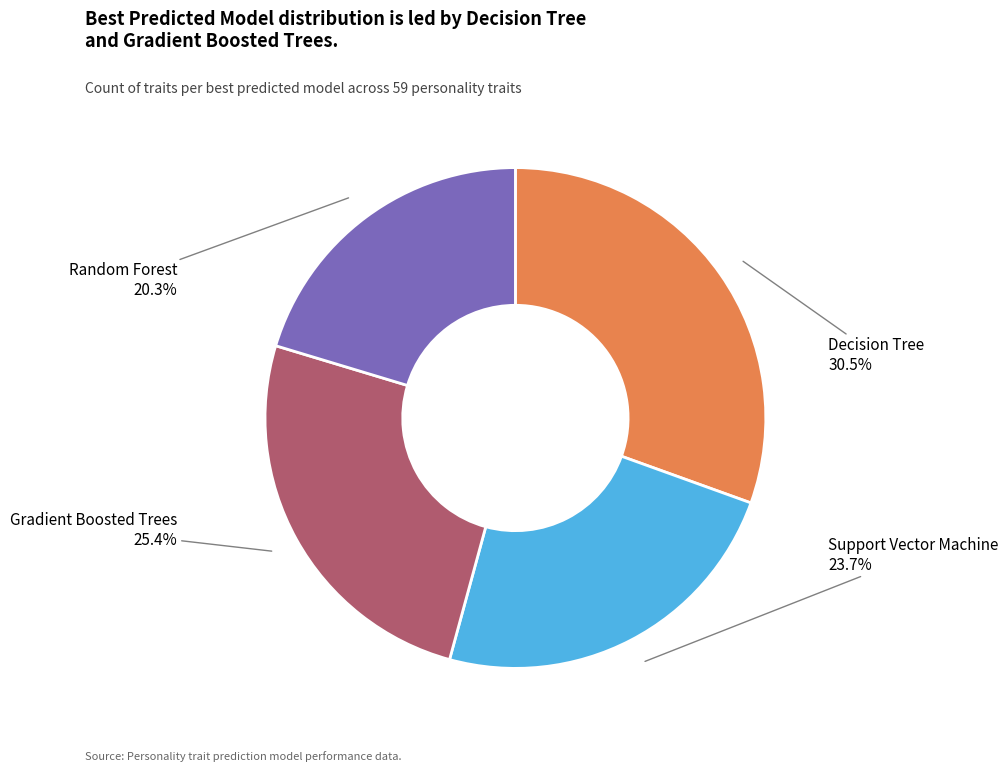

Is there any slice that represents more than half of the pie?

No